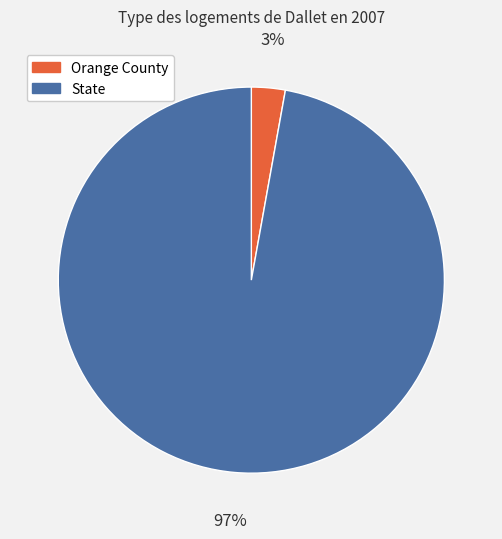

Does any single category account for the majority?

Yes